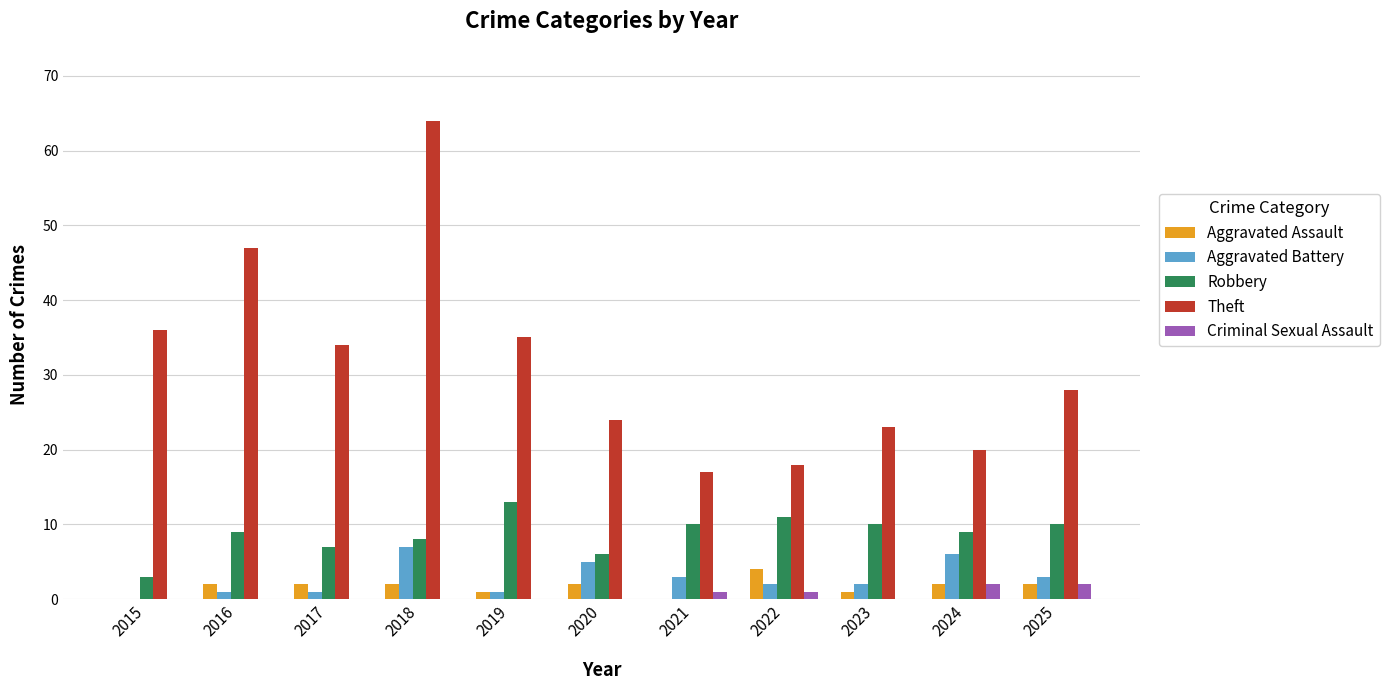

What is the greatest value displayed?

64